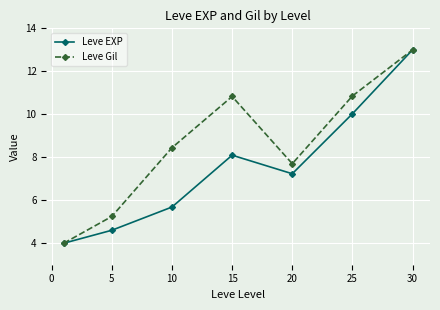

What is the value of the Leve Gil point at the 1st from the left?

4.0